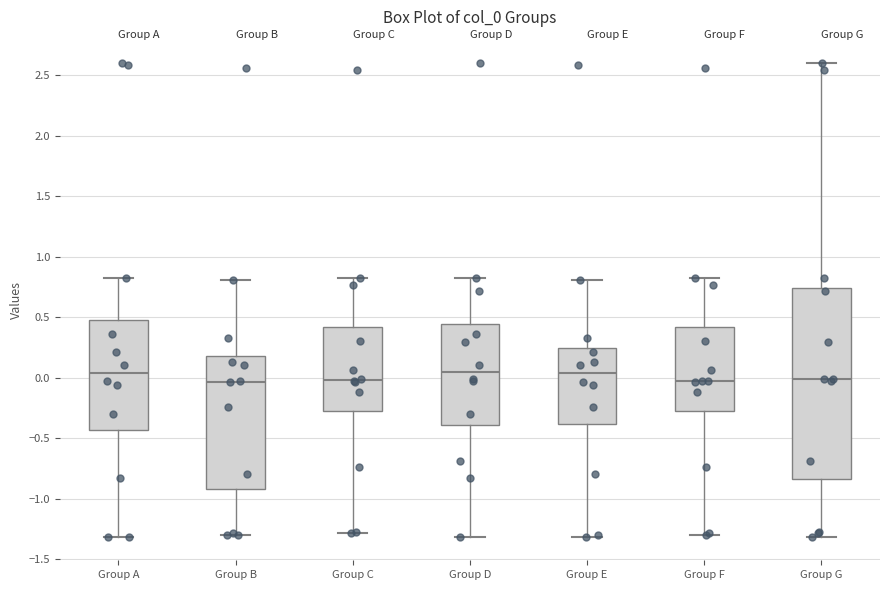

Reading left to right, transcribe this box plot: for each box, give where its median line is, the range the box spans, and where its two whiskers end, as read against the y-axis. The values are not printed on the chart, so give them approximately, as read against the axis.

Group A: median 0.05, box -0.45 to 0.45, whiskers -1.30 to 0.80
Group B: median -0.05, box -0.90 to 0.20, whiskers -1.30 to 0.80
Group C: median 0.00, box -0.25 to 0.40, whiskers -1.30 to 0.80
Group D: median 0.05, box -0.40 to 0.45, whiskers -1.30 to 0.80
Group E: median 0.05, box -0.40 to 0.25, whiskers -1.30 to 0.80
Group F: median -0.05, box -0.25 to 0.40, whiskers -1.30 to 0.80
Group G: median 0.00, box -0.85 to 0.75, whiskers -1.30 to 2.60